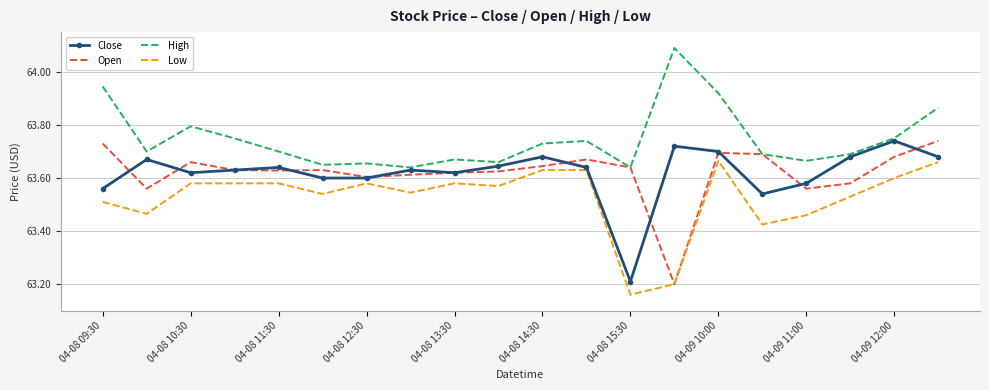

How many distinct data groups are displayed?

4